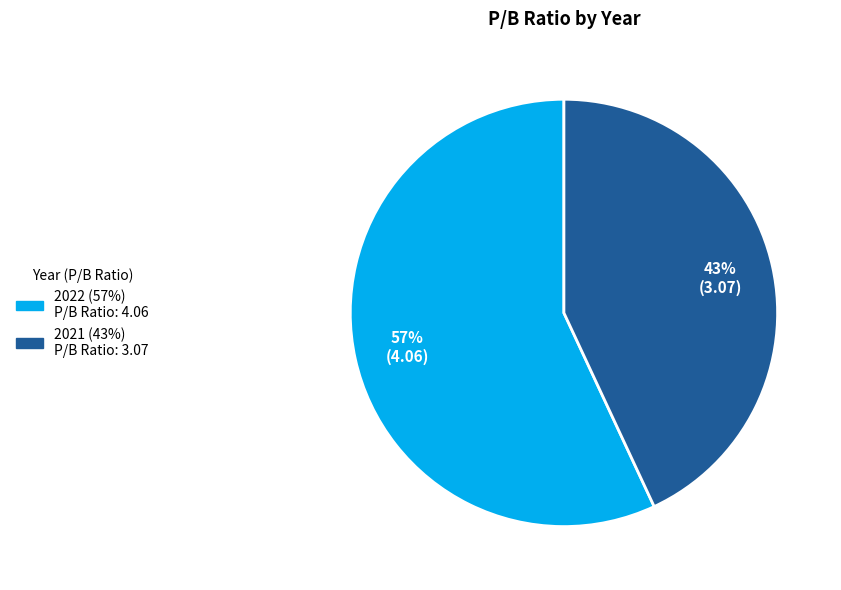

To the nearest percent, what percentage of the pie is 2022?

57%